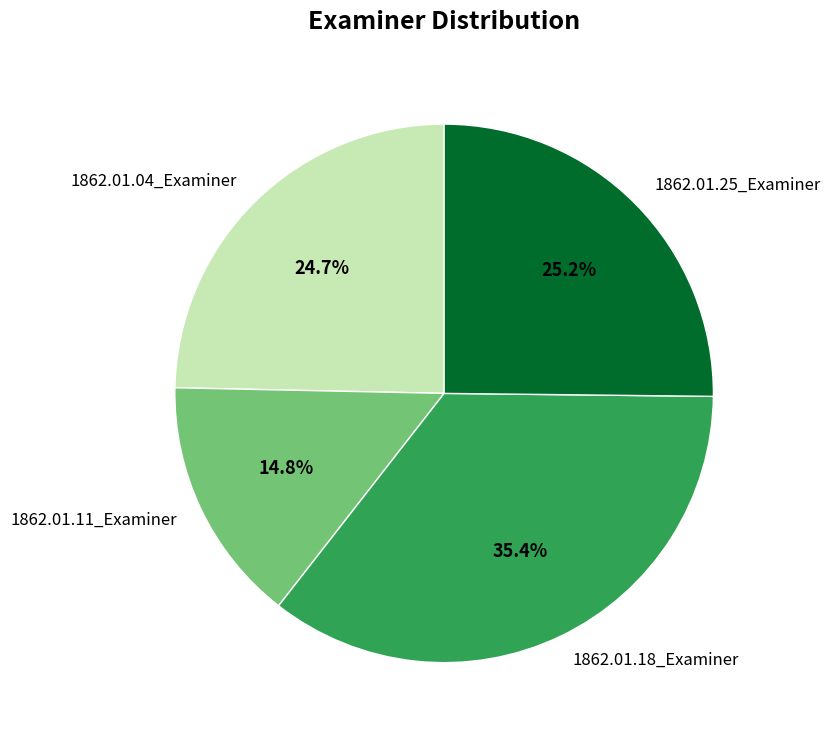

Is there any slice that represents more than half of the pie?

No